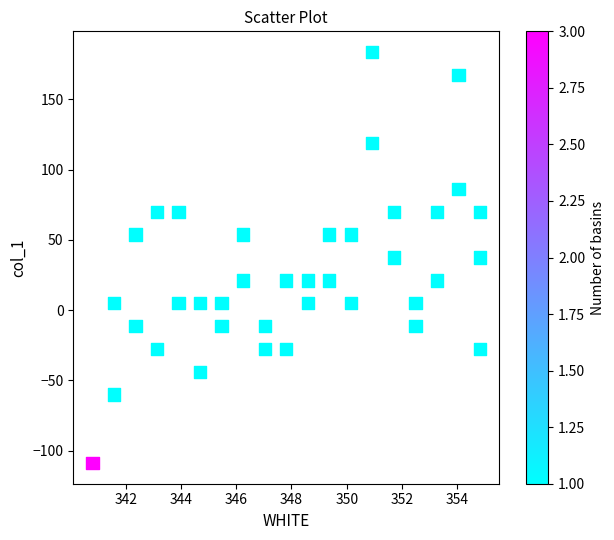

What is the range of X values (max minus min)?

14.0